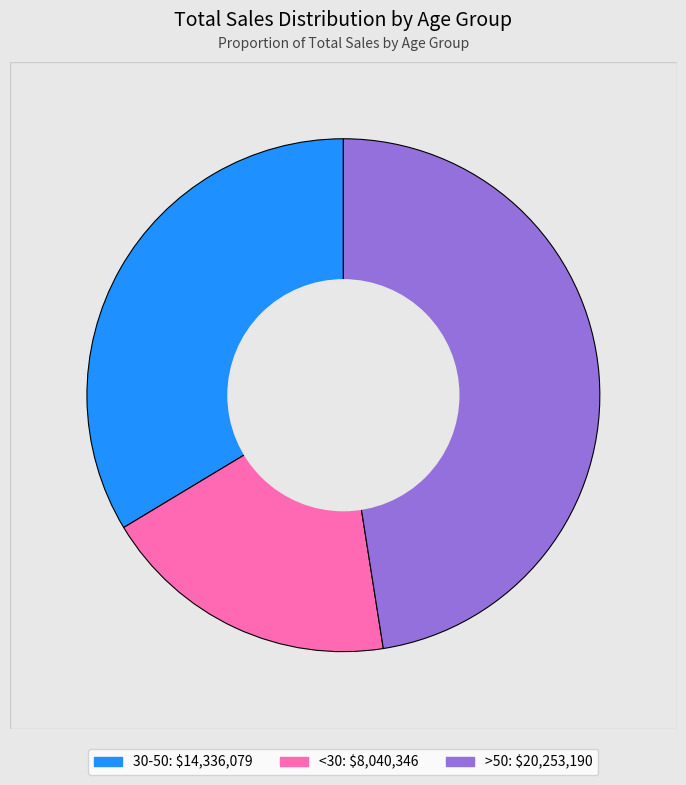

How many segments does this pie chart have?

3